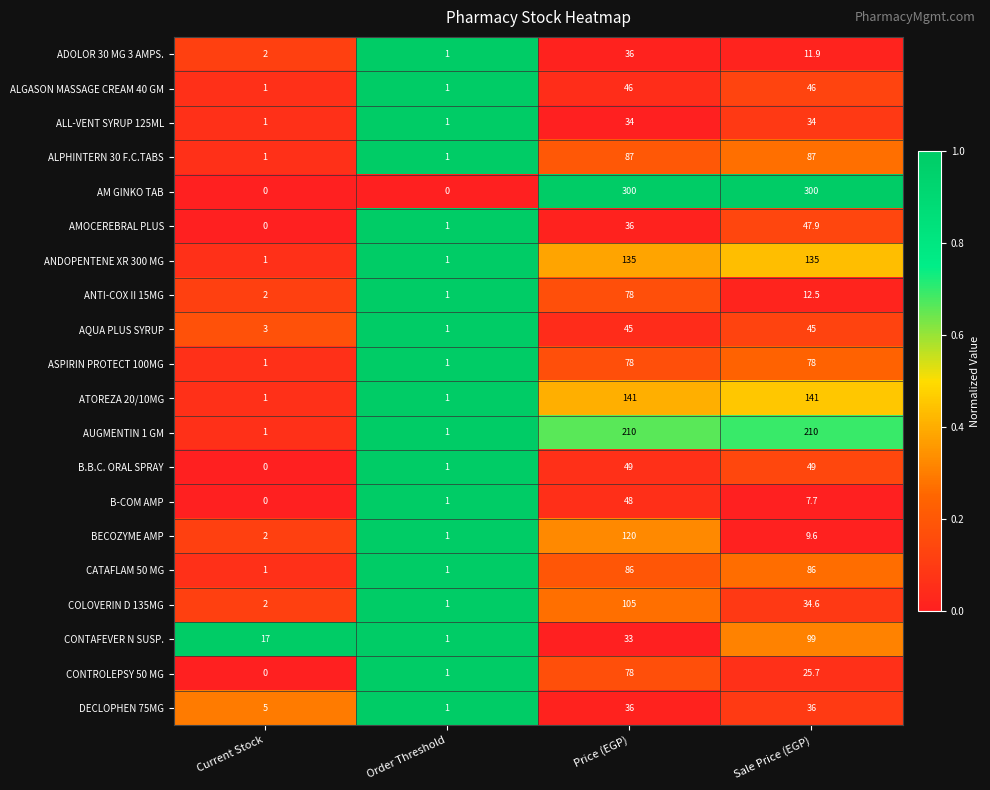

List the labels in order of BECOZYME AMP value, smallest first.

Order Threshold, Current Stock, Sale Price (EGP), Price (EGP)